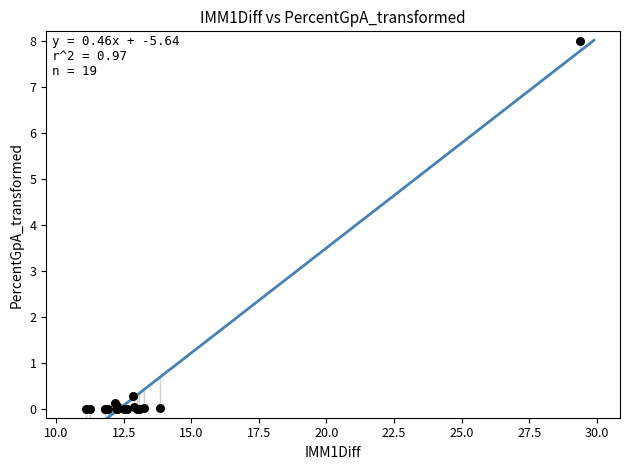

What Y value in the scatter plot is closest to 4?

0.3